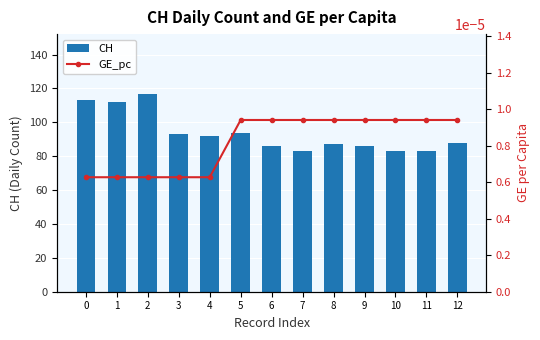

Which series has the largest range (max minus min)?

CH